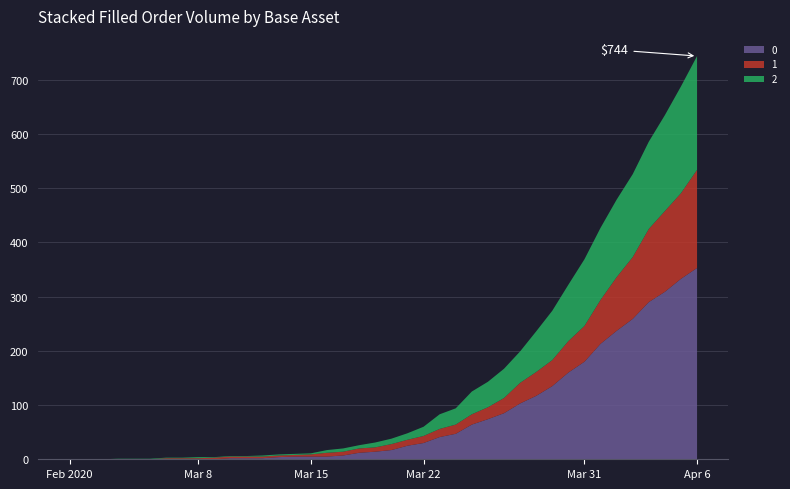

Reading left to right, extract all data points from this chart.

0: 0	0	0	0	0	0	0	0	0	0	2	2	2	4	5	5	5	7	12	14	17	25	30	41	47	64	74	85	103	117	135	160	180	213	237	259	290	309	333	353
1: 0	0	0	0	0	0	2	2	2	3	3	3	3	3	3	4	7	7	8	8	11	11	13	15	17	19	22	28	38	44	48	58	66	81	99	114	135	149	158	181
2: 0	0	0	1	1	1	1	1	2	1	1	1	2	2	2	2	5	6	6	9	10	12	17	27	30	42	47	54	58	75	91	104	123	133	143	153	161	177	197	210